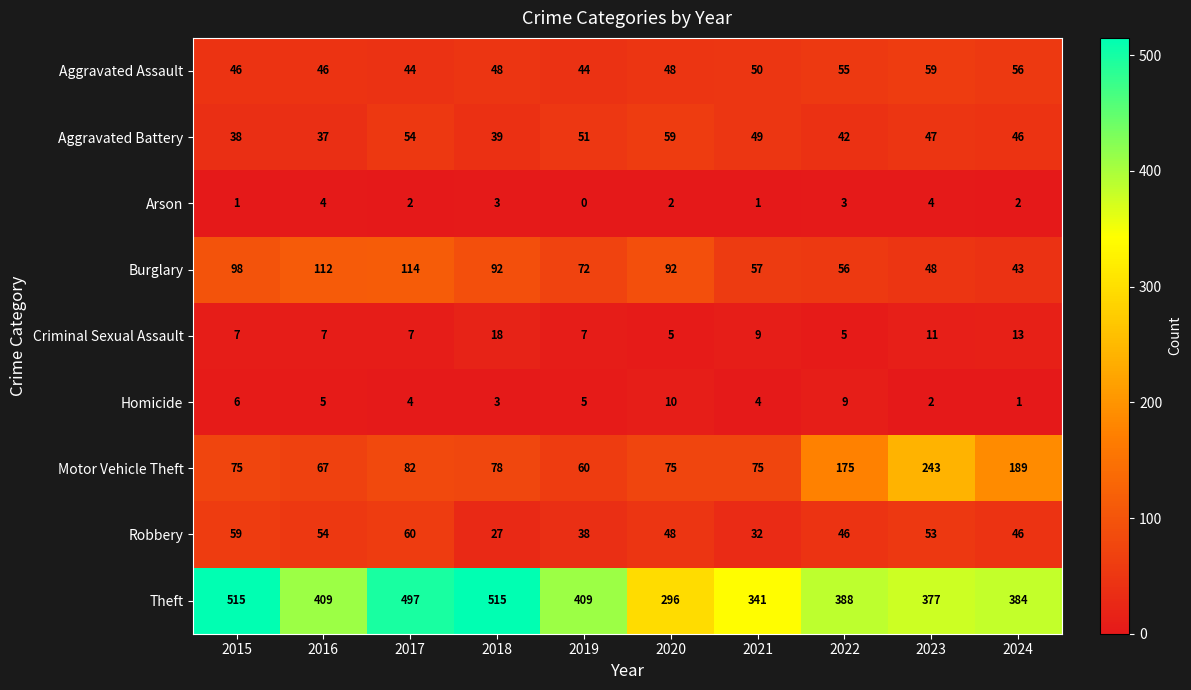

What is the total value across all series at 2023?

844